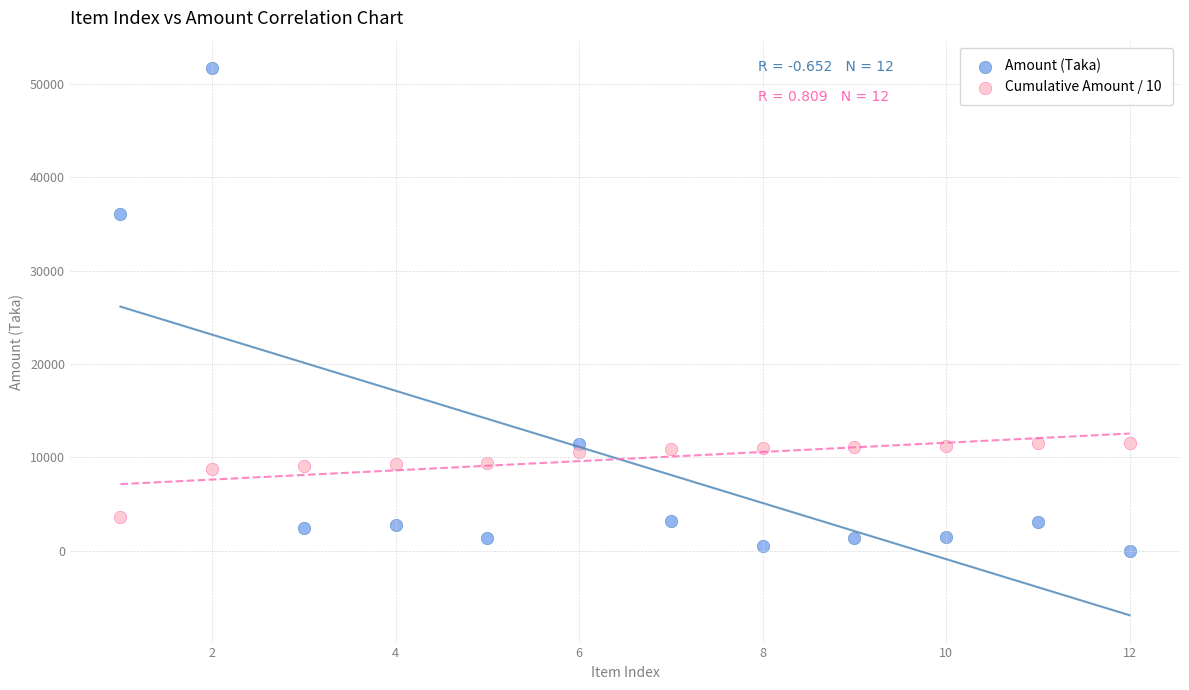

What are all the series names shown in the legend?

Amount (Taka), Cumulative Amount / 10